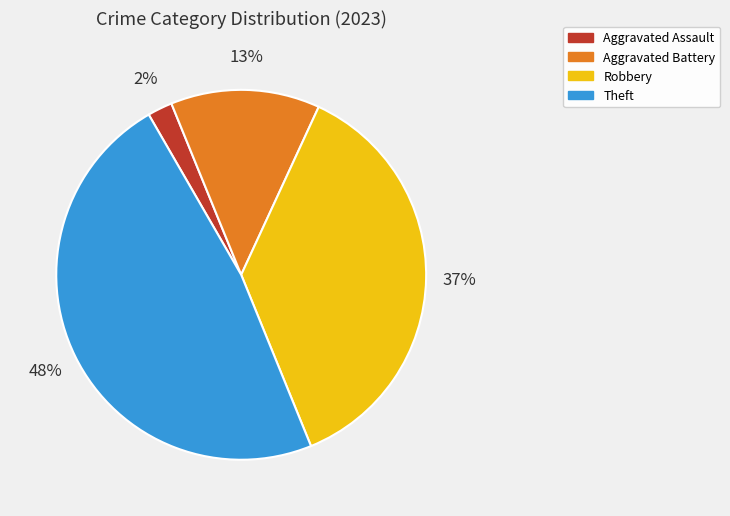

Which slice is the largest?

Theft